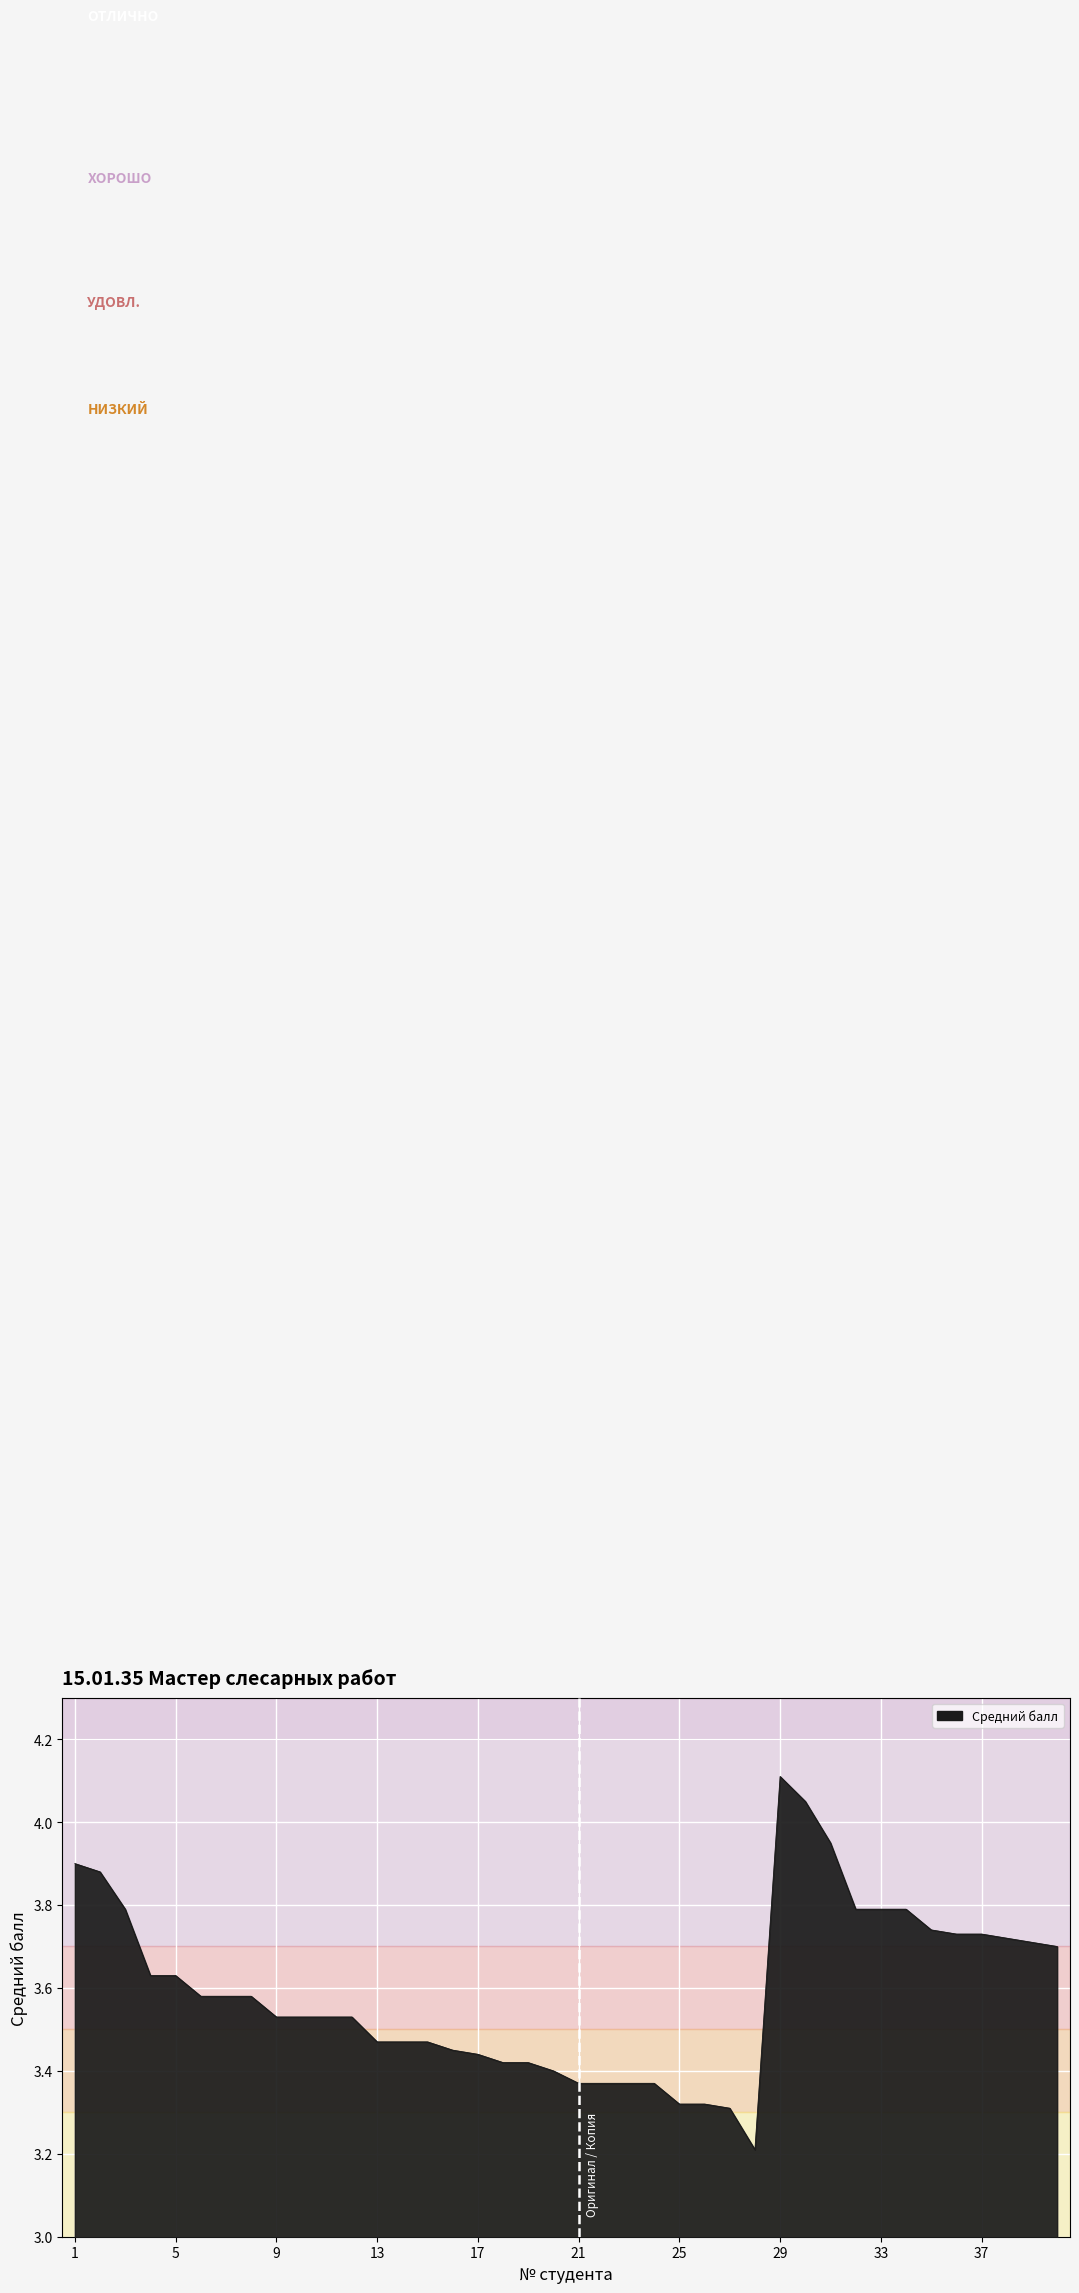

What is the smallest value displayed?

3.2